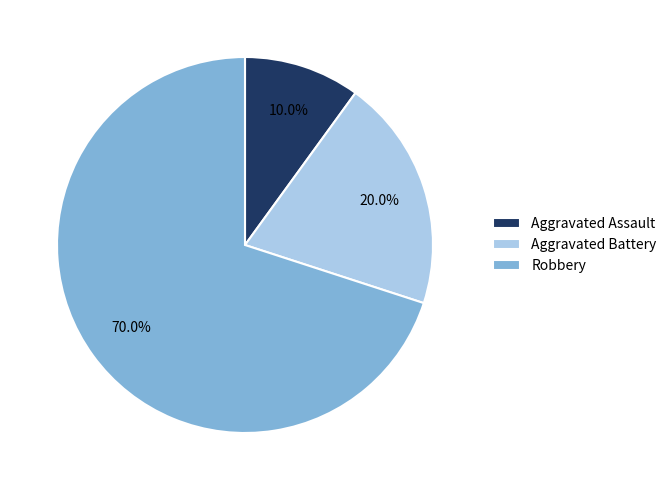

How many segments does this pie chart have?

3